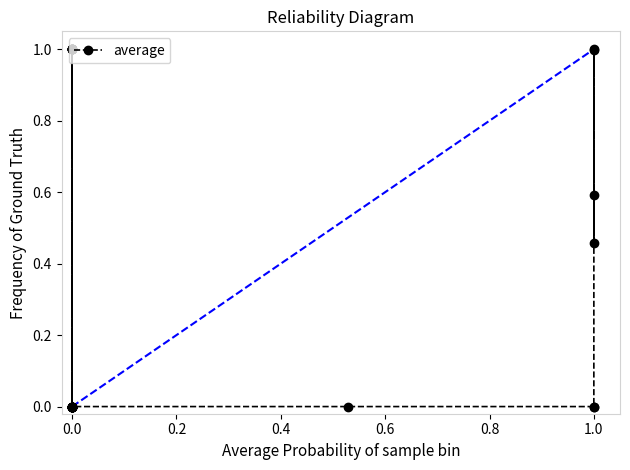

What is the average value?

0.3